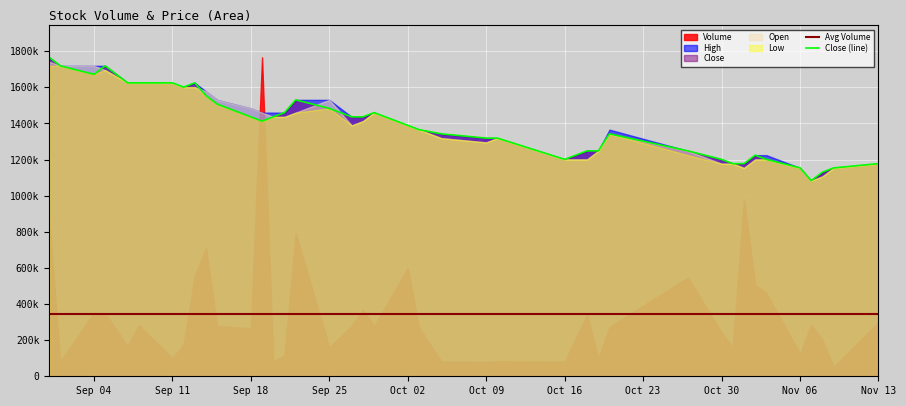

Reading left to right, what are all the values shown in this chart?

Volume: 880000.0	83000.0	352000.0	348400.0	166800.0	283800.0	100600.0	175400.0	558600.0	707400.0	279200.0	265800.0	1766000.0	83000.0	115800.0	793400.0	161600.0	280000.0	370200.0	277600.0	599000.0	269800.0	82000.0	80000.0	83000.0	81400.0	342600.0	99000.0	273900.0	546800.0	242800.0	161000.0	981200.0	505600.0	461800.0	125000.0	285000.0	201200.0	52800.0	300000.0
High: 0.8	0.7	0.7	0.7	0.7	0.7	0.7	0.7	0.7	0.7	0.7	0.6	0.6	0.6	0.6	0.7	0.7	0.6	0.6	0.6	0.6	0.6	0.6	0.6	0.6	0.5	0.5	0.5	0.6	0.5	0.5	0.5	0.5	0.5	0.5	0.5	0.5	0.5	0.5	0.5
Low: 0.7	0.7	0.7	0.7	0.7	0.7	0.7	0.7	0.7	0.7	0.6	0.6	0.6	0.6	0.6	0.6	0.6	0.6	0.6	0.6	0.6	0.6	0.6	0.6	0.6	0.5	0.5	0.5	0.6	0.5	0.5	0.5	0.5	0.5	0.5	0.5	0.5	0.5	0.5	0.5
Close: 0.8	0.7	0.7	0.7	0.7	0.7	0.7	0.7	0.7	0.7	0.6	0.6	0.6	0.6	0.6	0.7	0.6	0.6	0.6	0.6	0.6	0.6	0.6	0.6	0.6	0.5	0.5	0.5	0.6	0.5	0.5	0.5	0.5	0.5	0.5	0.5	0.5	0.5	0.5	0.5
Open: 0.7	0.7	0.7	0.7	0.7	0.7	0.7	0.7	0.7	0.7	0.7	0.6	0.6	0.6	0.6	0.6	0.7	0.6	0.6	0.6	0.6	0.6	0.6	0.6	0.6	0.5	0.5	0.5	0.6	0.5	0.5	0.5	0.5	0.5	0.5	0.5	0.5	0.5	0.5	0.5